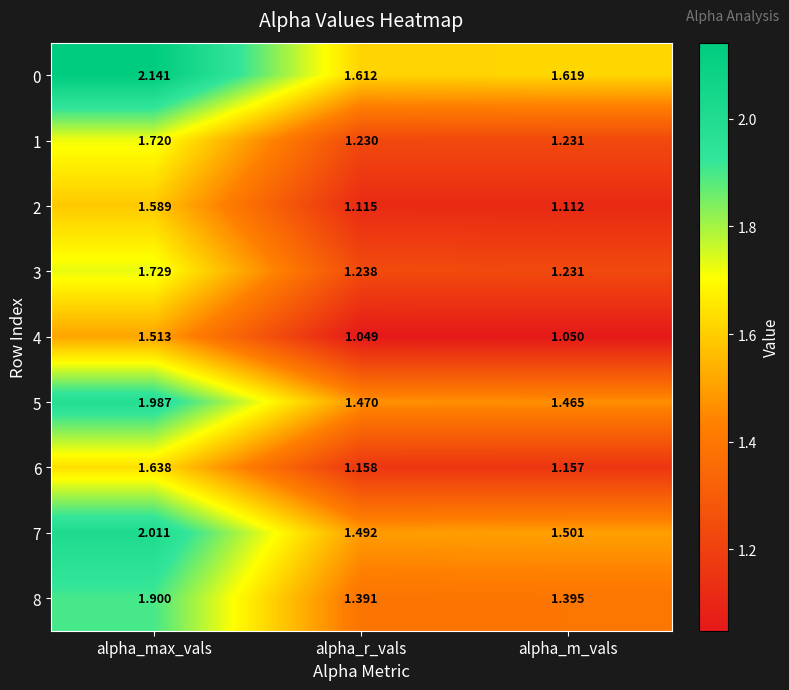

Which category has the highest value in the 0 series?

alpha_max_vals